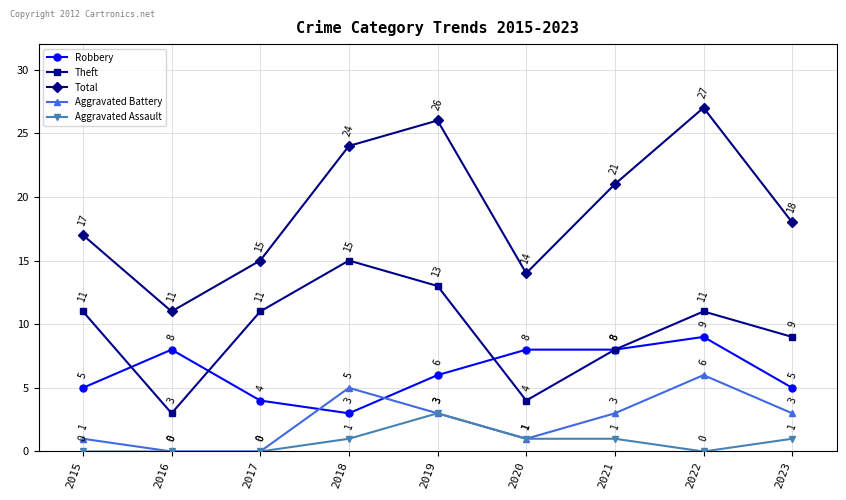

Does the chart display data point markers on the line(s)?

Yes